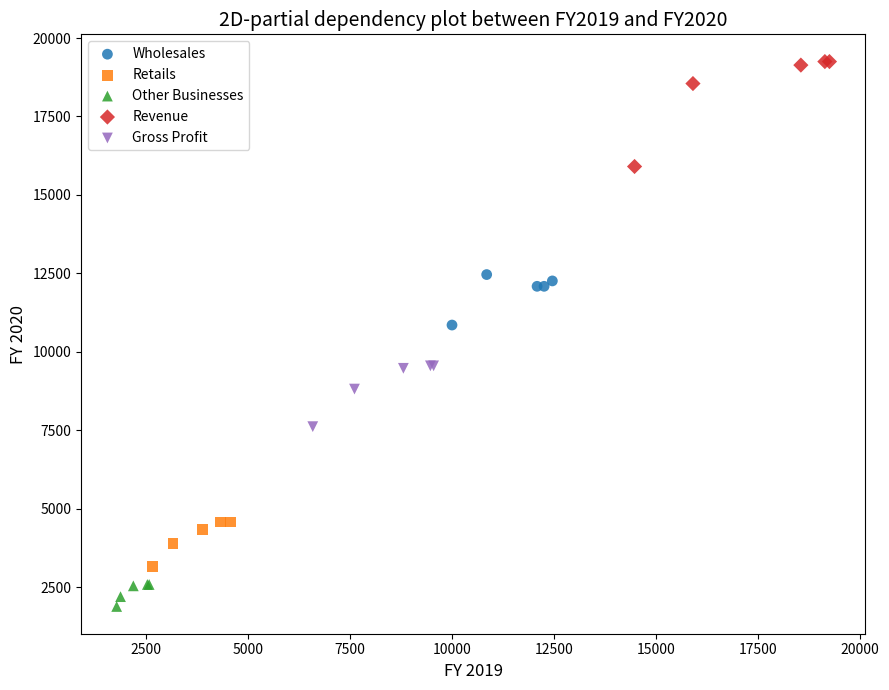

Which series reaches the minimum Y coordinate?

Other Businesses